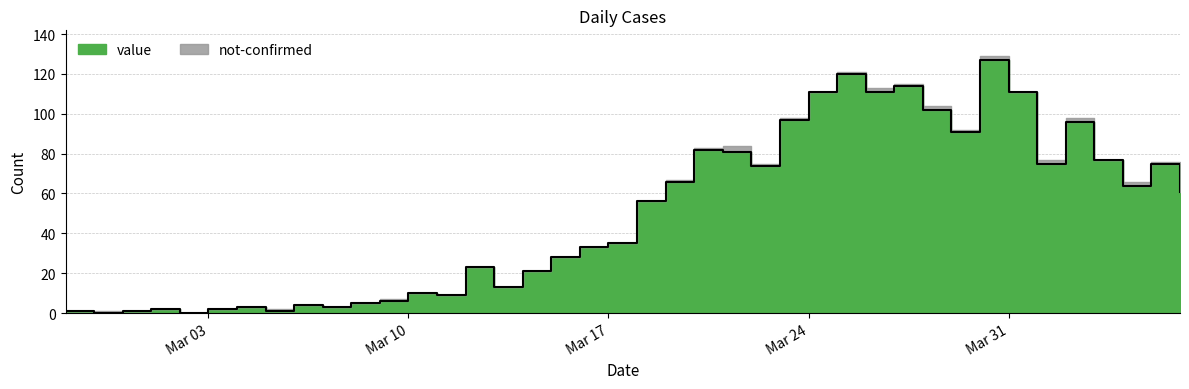

What is the label of the 31st point from the left?

2020-03-28